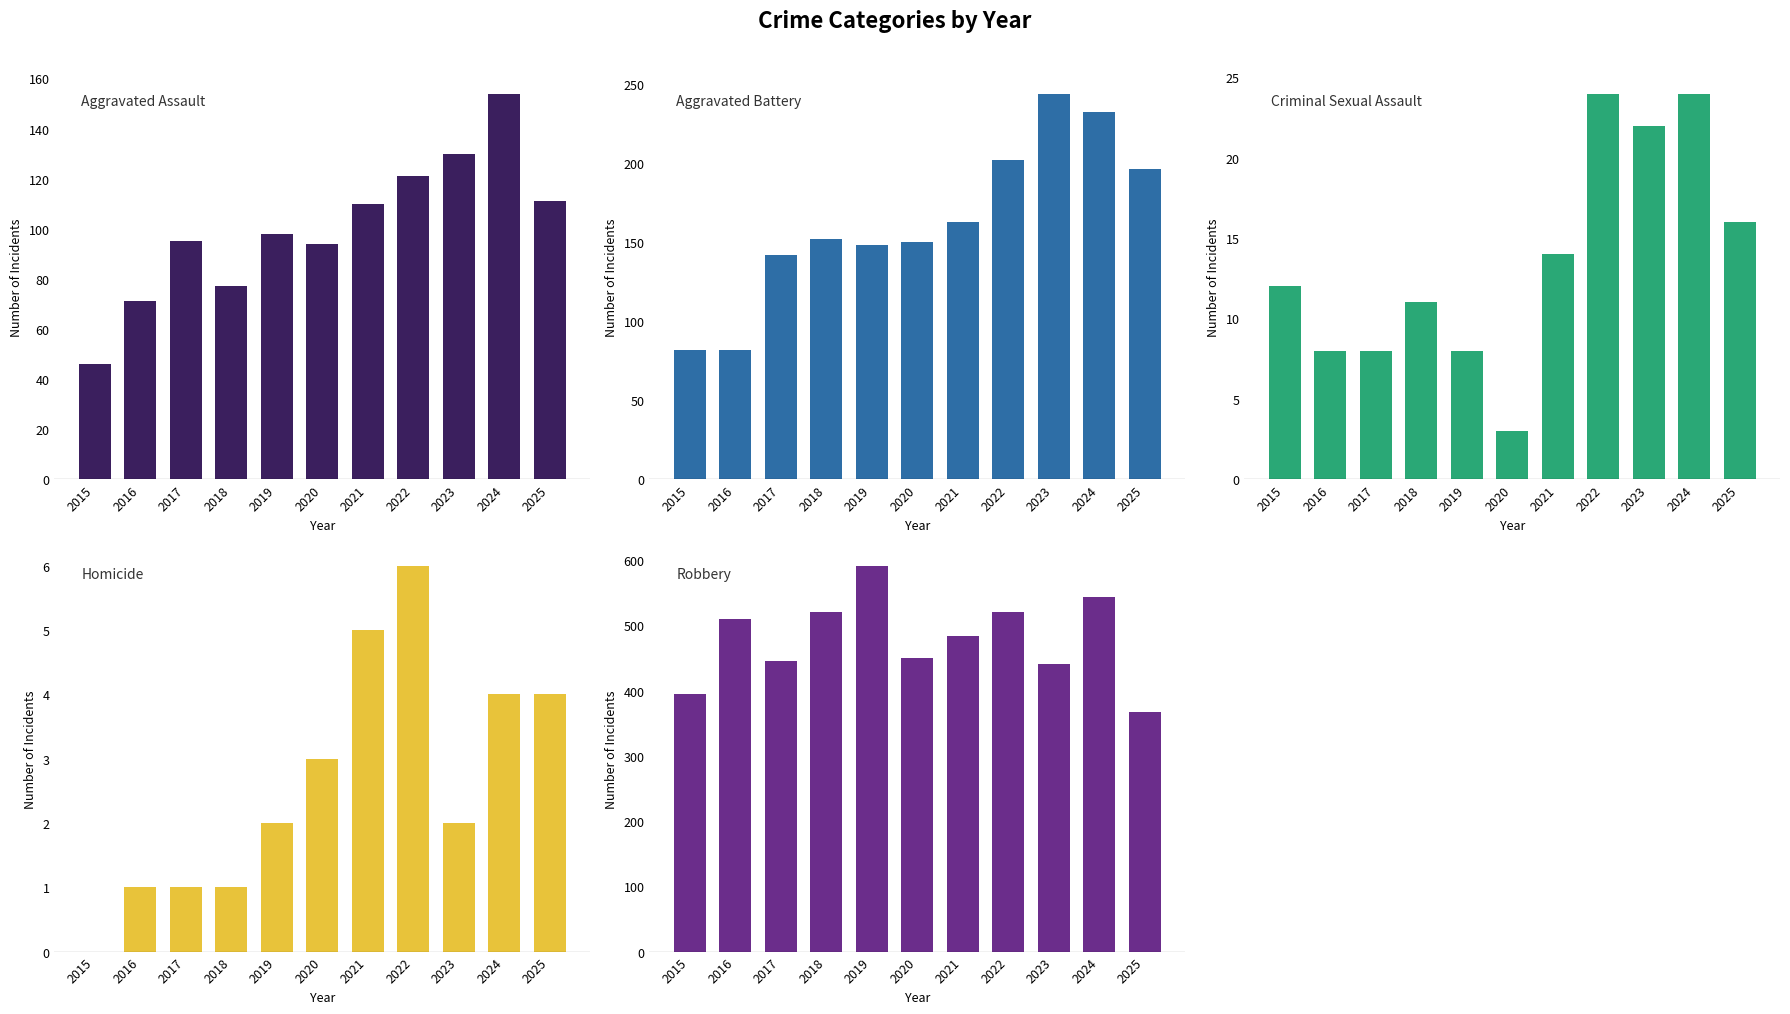

How many groups of bars are there?

11